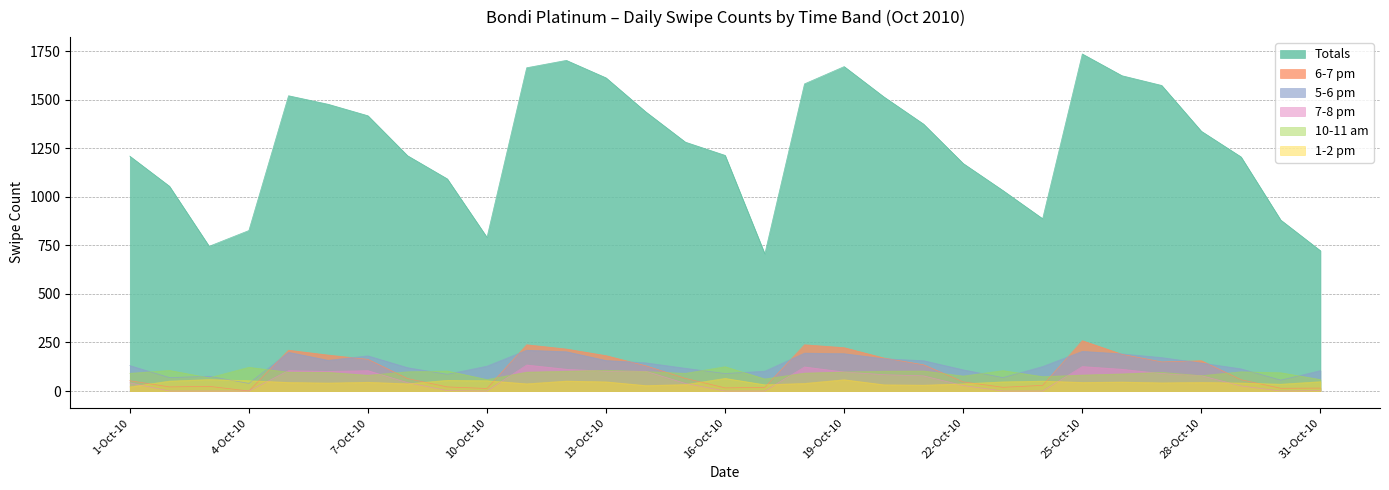

Which category has the highest value in the 1-2 pm series?

16-Oct-10